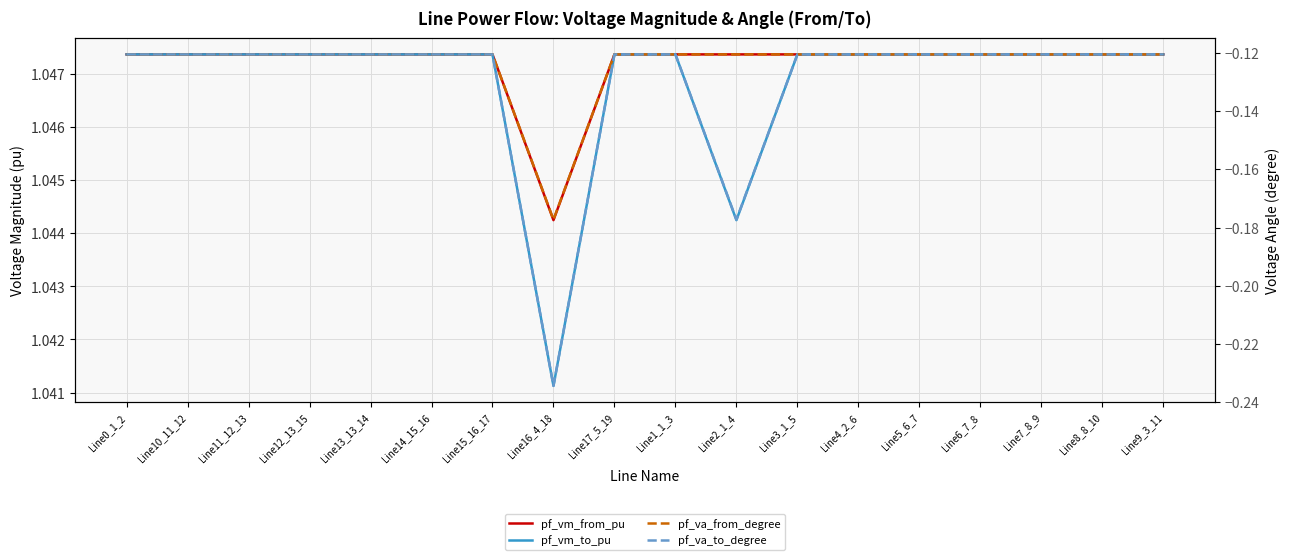

At which category is the sum across all series the highest?

Line15_16_17